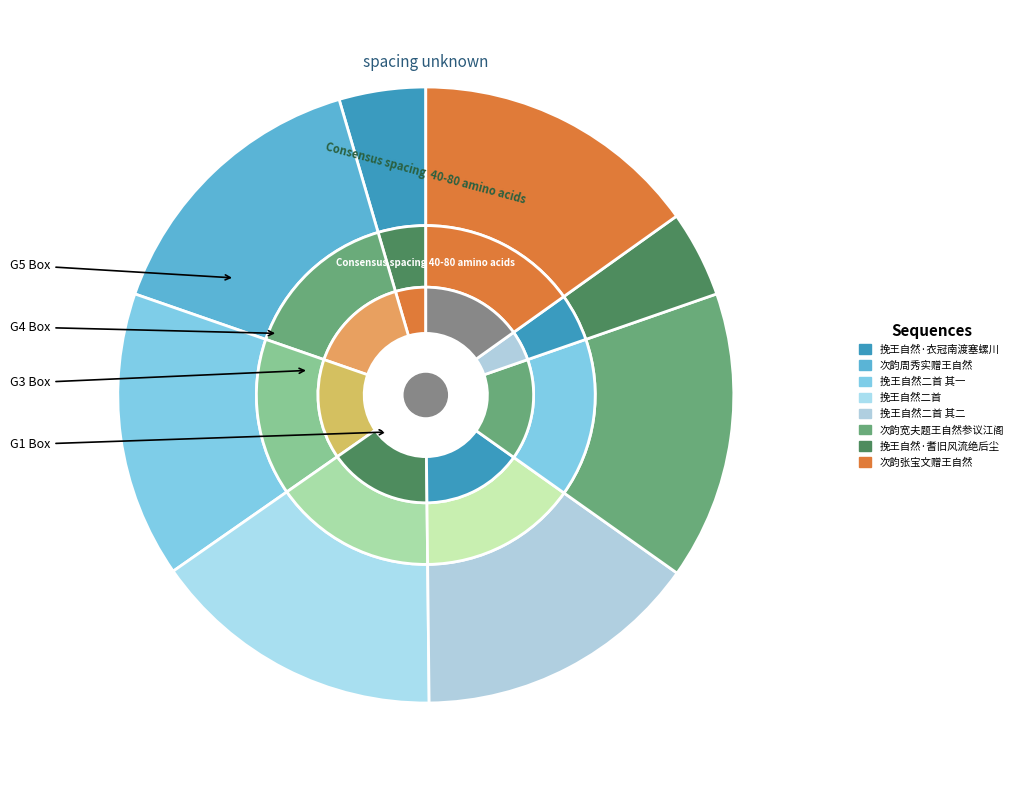

To the nearest percent, what portion does 次韵周秀实赠王自然 represent?

15%